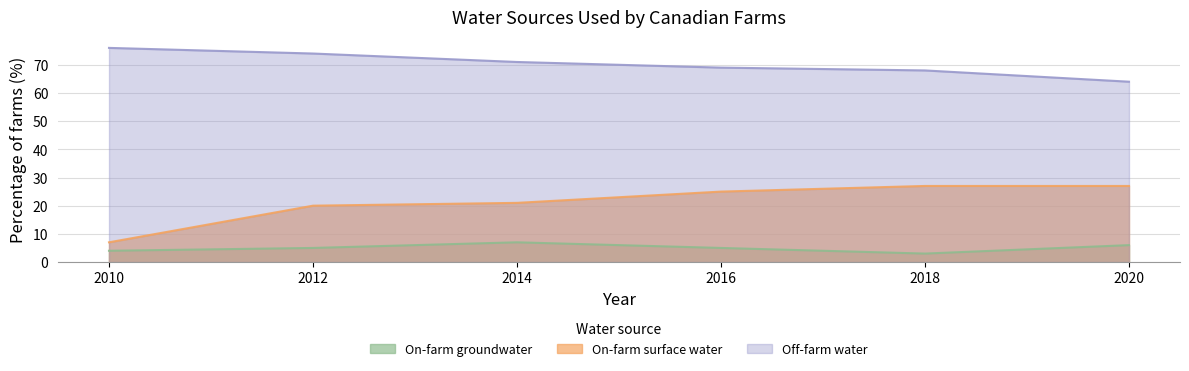

Is it true that On-farm surface water equals 20 at 2012?

True